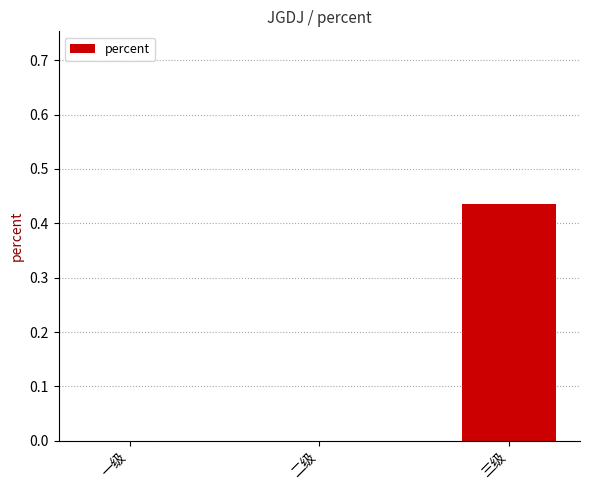

Which category has the highest value across all series?

三级